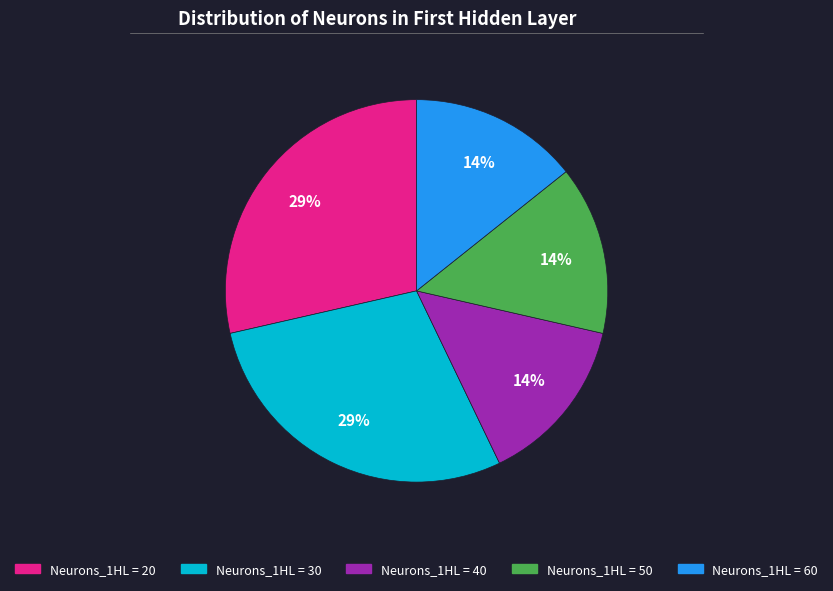

Is there a majority slice in this chart?

No